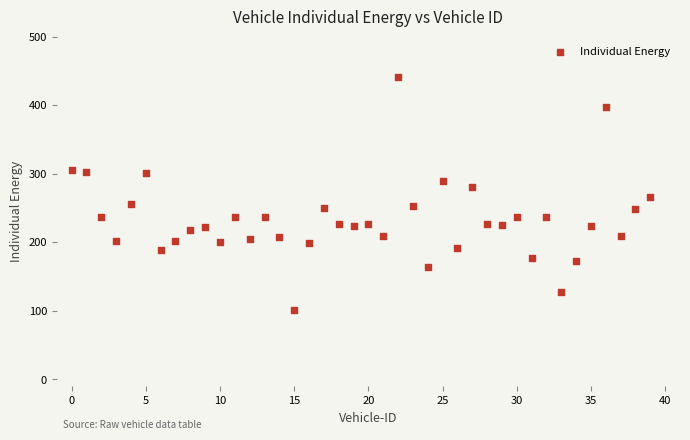

What is the range of Y values (max minus min)?

340